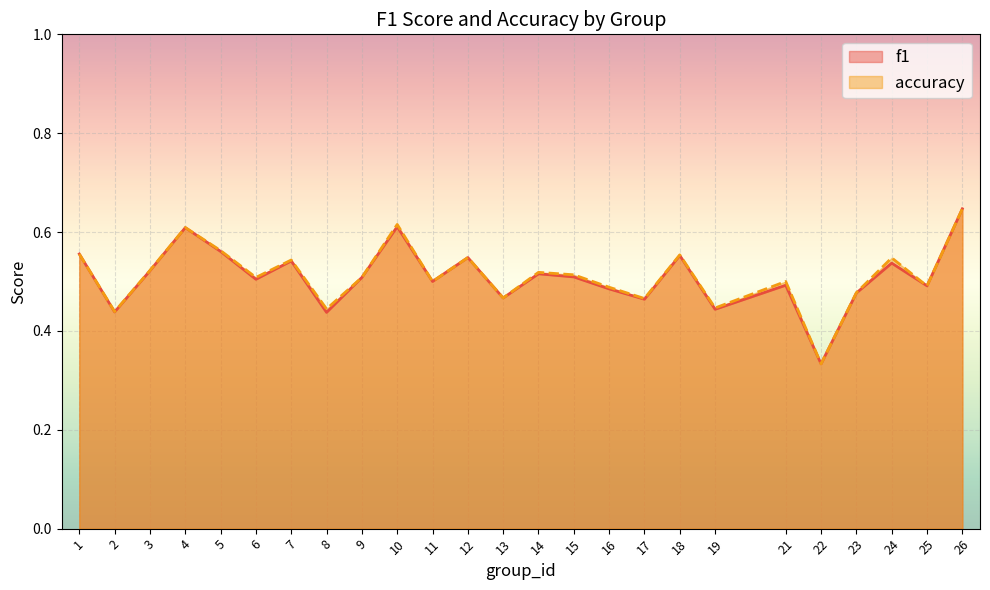

What is the lowest value of the f1 series?

0.3